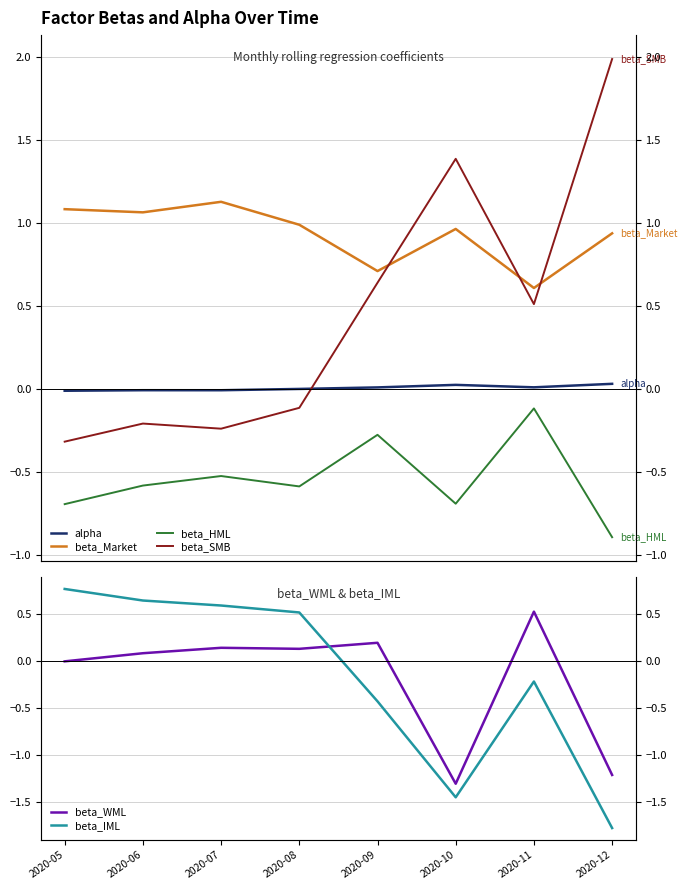

Between 2020-07 and 2020-08, which is larger?

2020-08